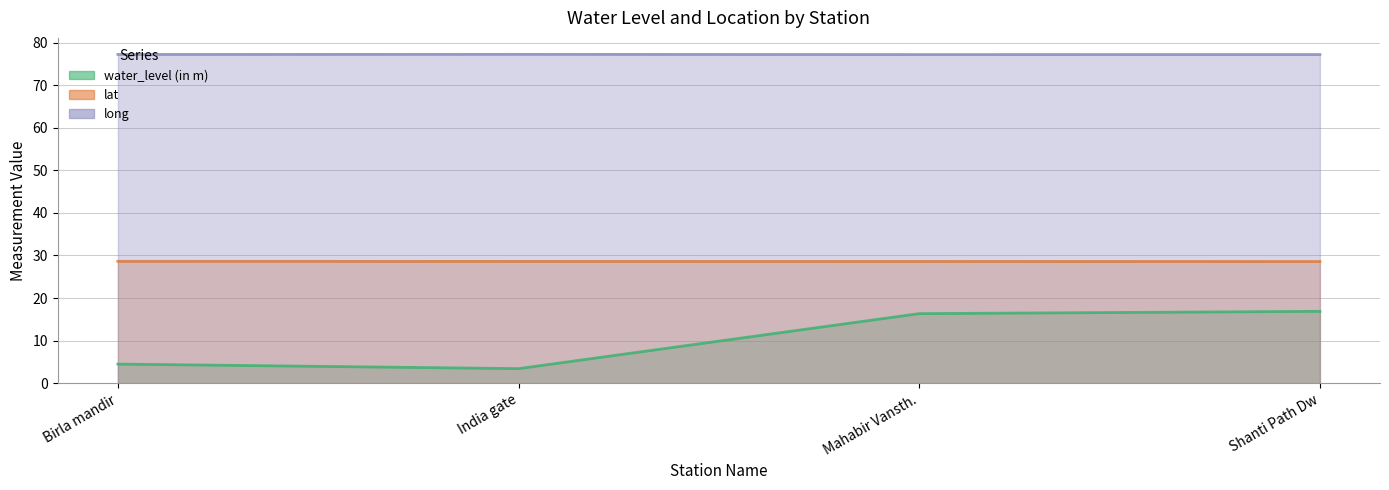

Is it true that lat equals 28.6 at Mahabir Vansth.?

True